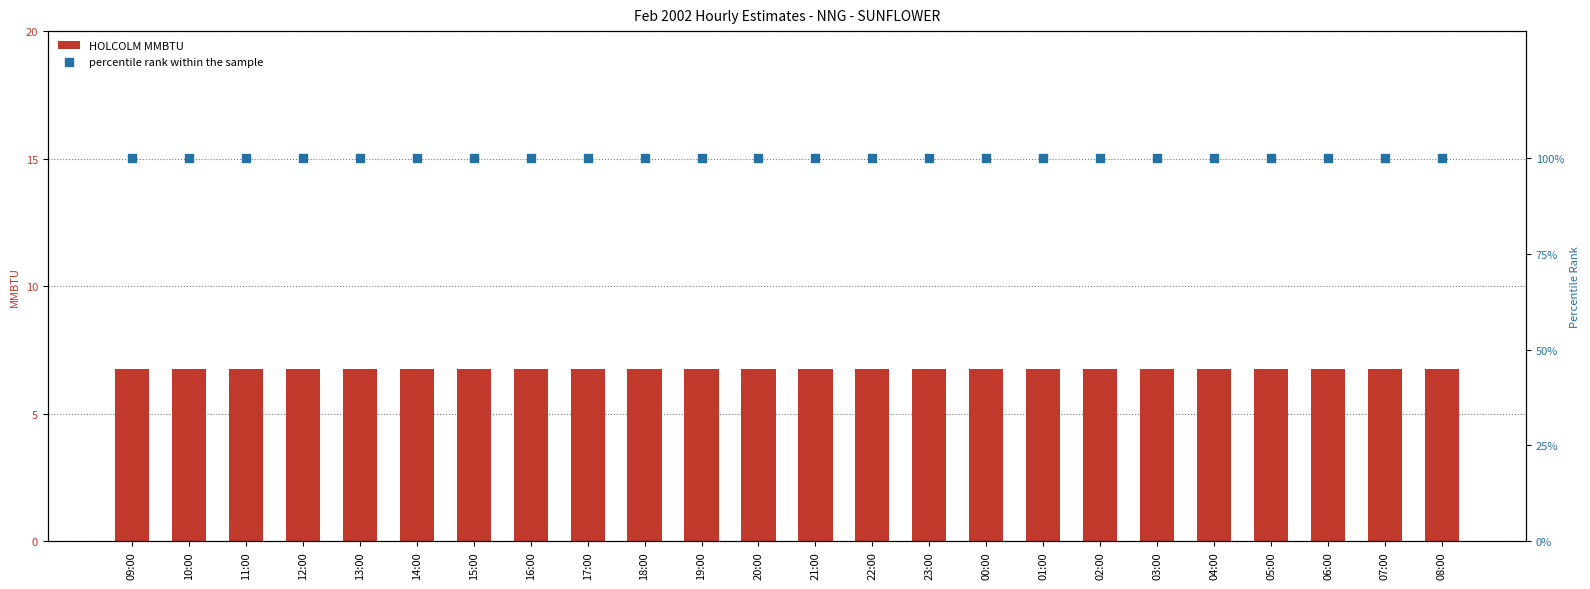

Which series has the largest Y range (max minus min)?

HOLCOLM MMBTU